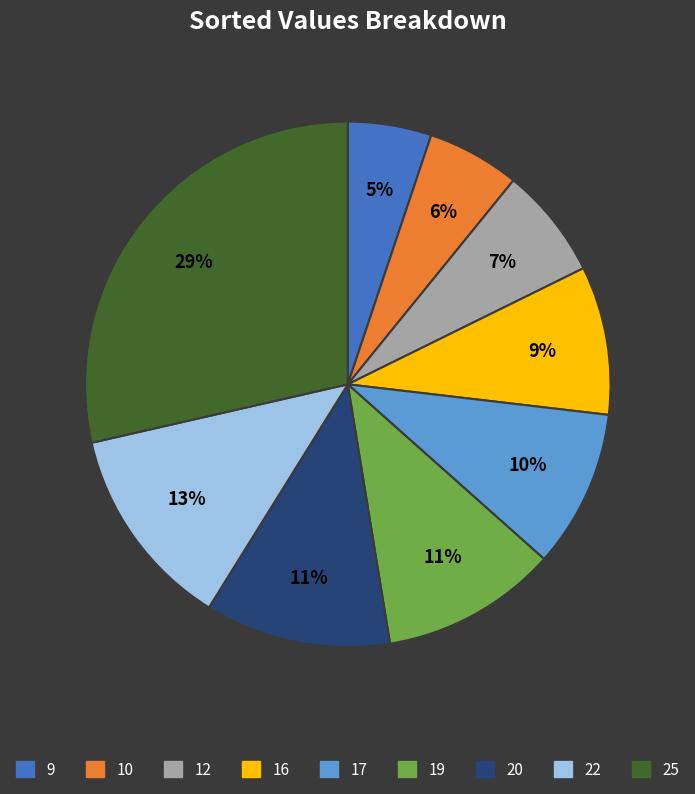

Is there a majority slice in this chart?

No